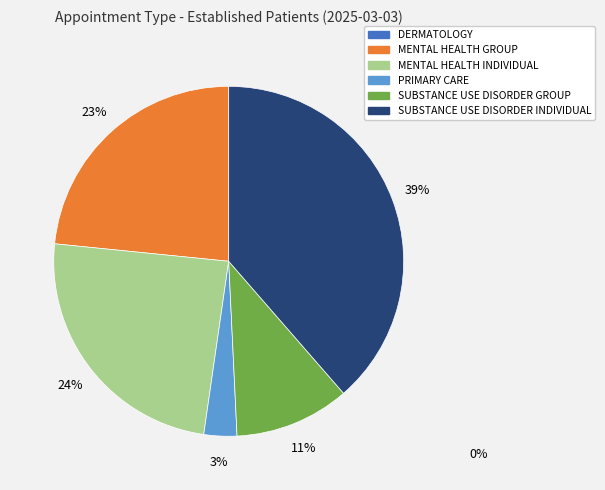

How many slices are in this pie chart?

5